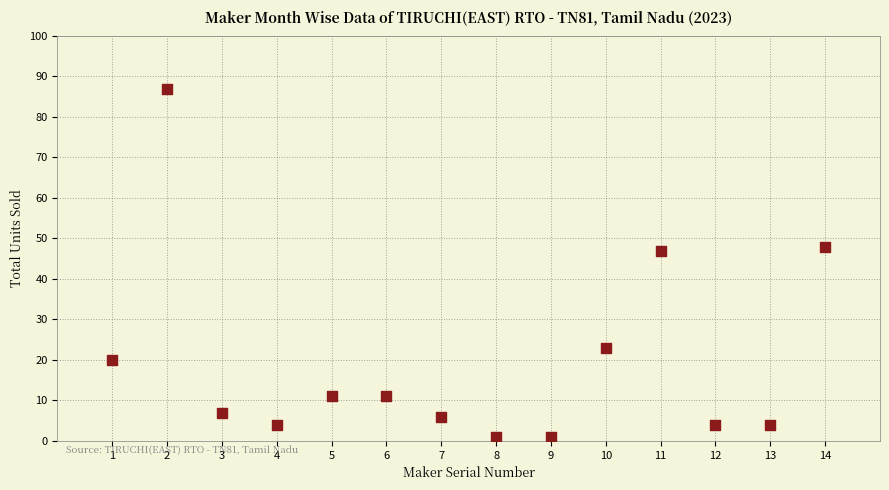

What Y value in the scatter plot is closest to 44?

47